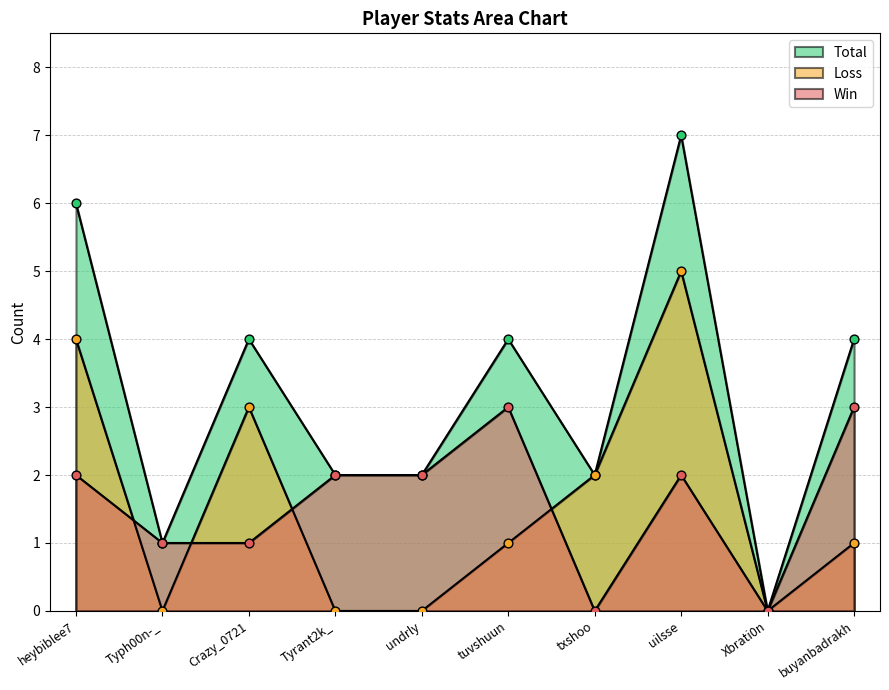

Is the value of Win at Xbrati0n greater than the value of Loss at undrly?

No